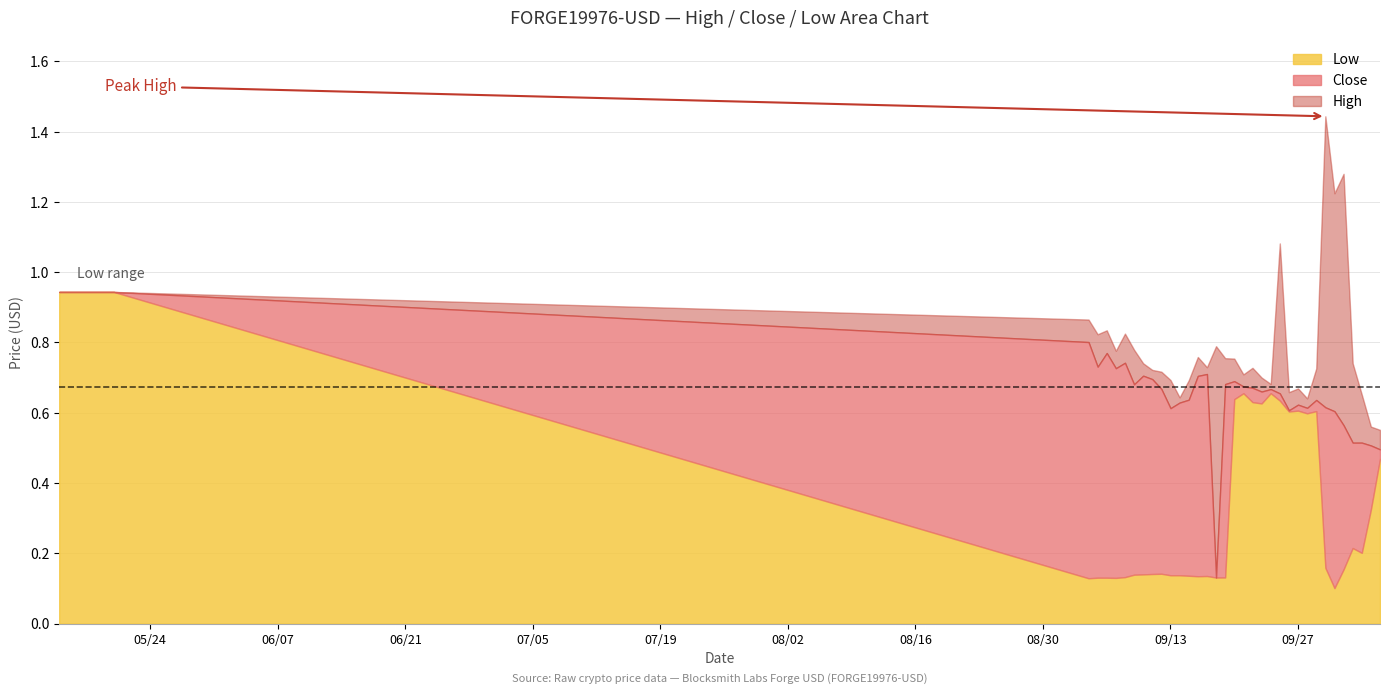

The High series shows 0.6 at 2022-05-18. True or false?

False